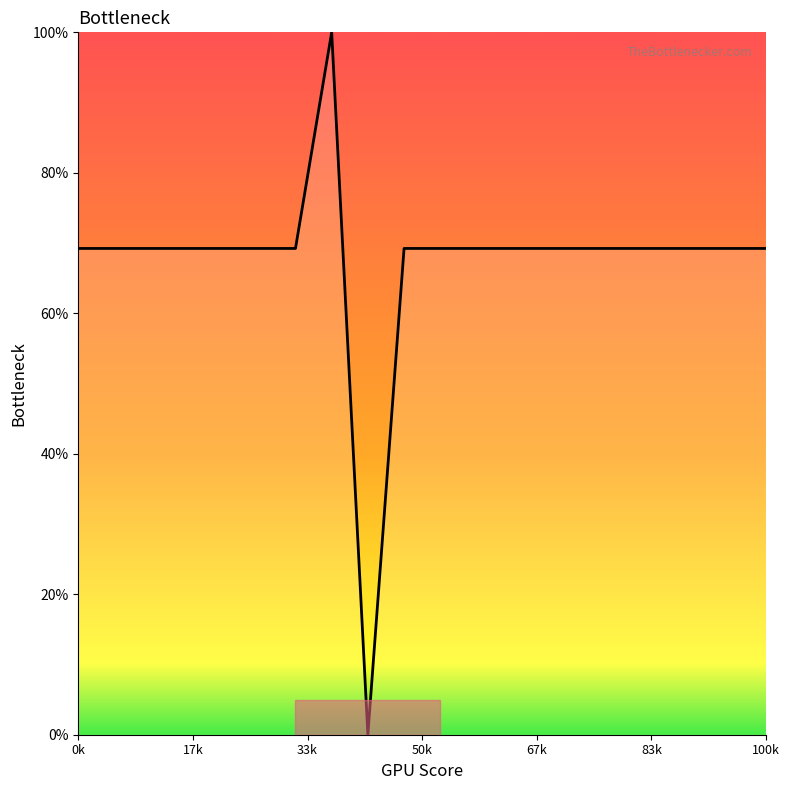

What is the maximum value shown in the chart?

100.0